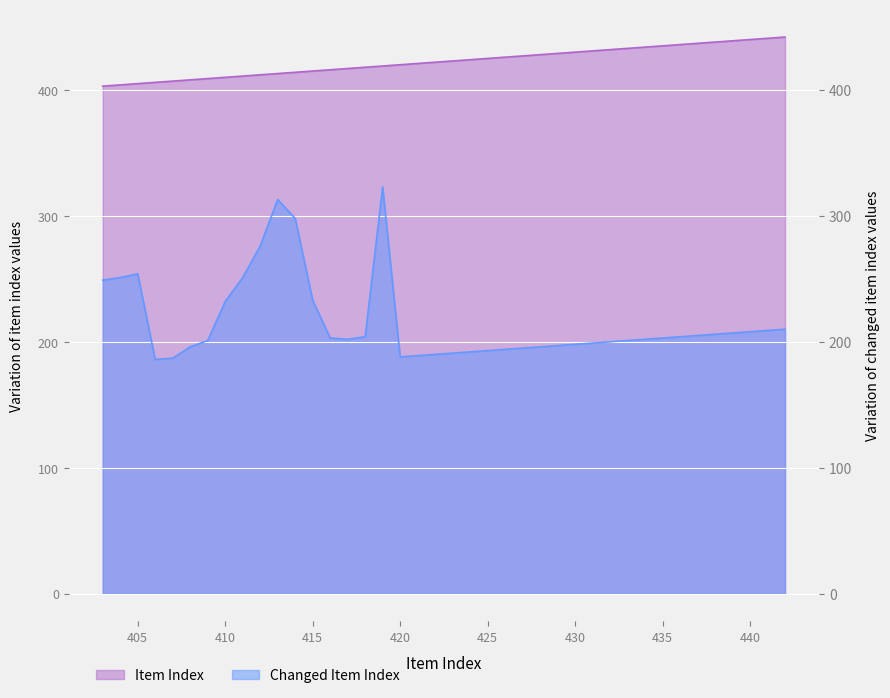

True or false: Item Index and Changed Item Index intersect in this chart.

False